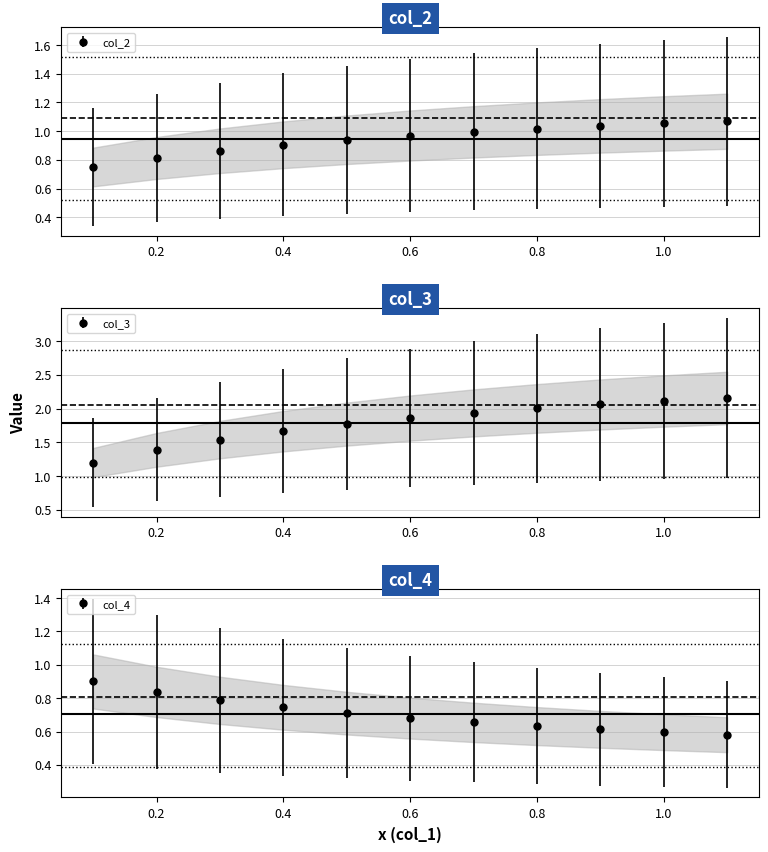

Is this an area chart (filled region under the line)?

No